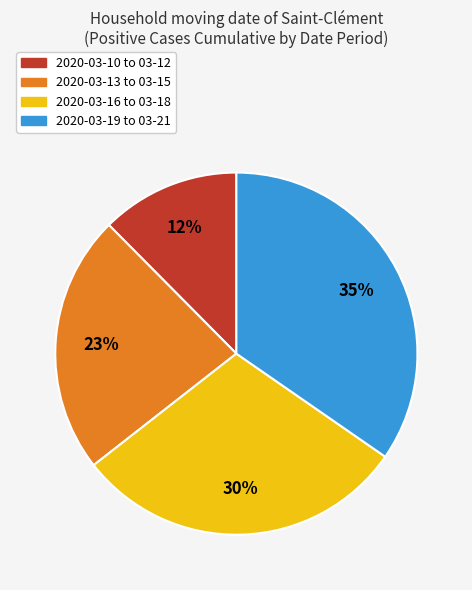

To the nearest percent, what is the average slice percentage?

25%